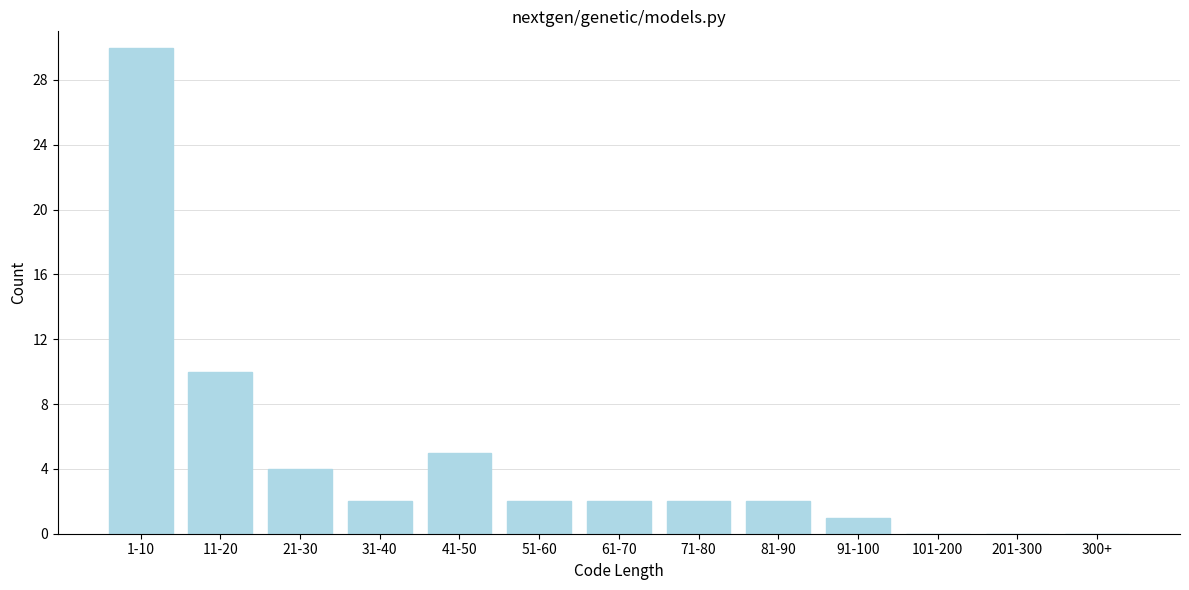

Reading left to right, list all the values displayed in this chart.

1-10=30	11-20=10	21-30=4	31-40=2	41-50=5	51-60=2	61-70=2	71-80=2	81-90=2	91-100=1	101-200=0	201-300=0	300+=0